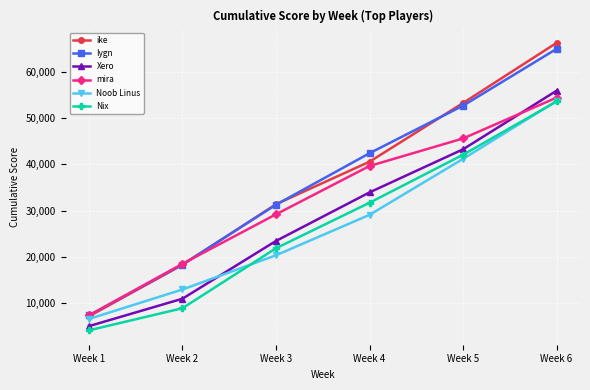

How many series are shown in this chart?

6